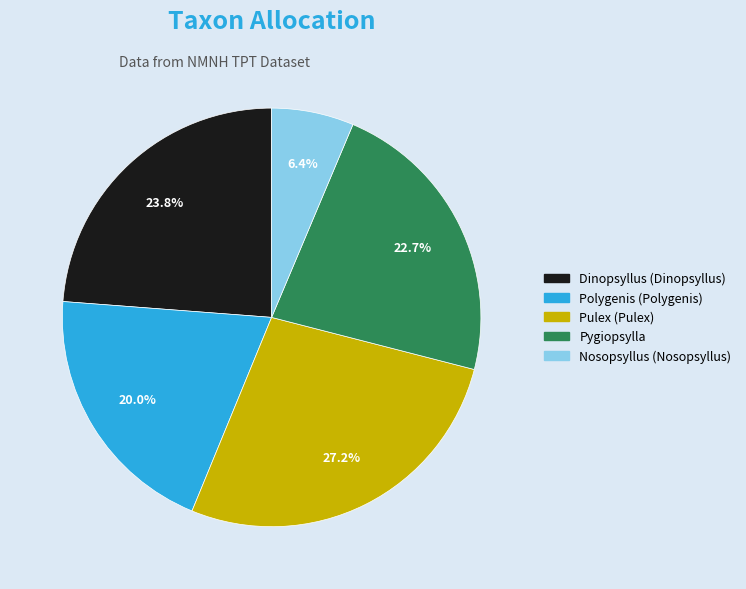

Combined, do Nosopsyllus (Nosopsyllus) and Pygiopsylla account for over 50%?

No